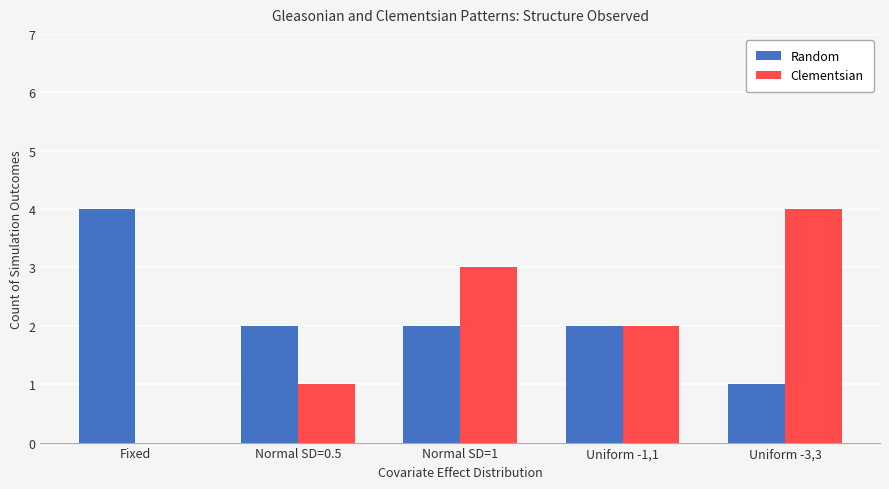

The value of Clementsian at Normal SD=1 is 4. True or false?

False